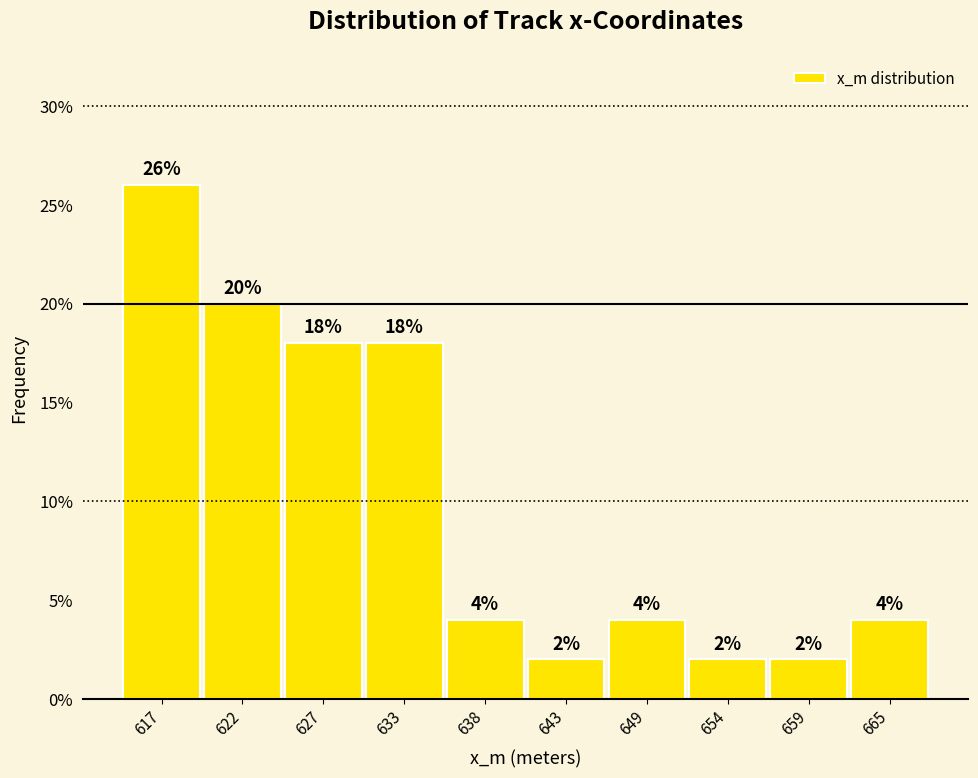

Reading left to right, list all the values displayed in this chart.

26	20	18	18	4	2	4	2	2	4